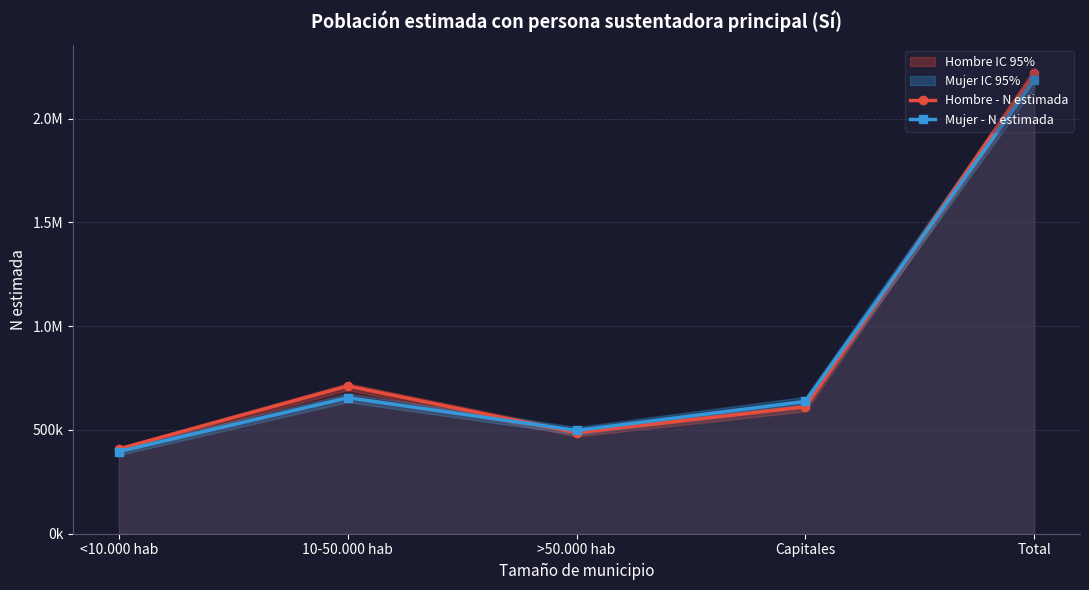

List the labels in order of Hombre - N estimada value, largest first.

Total, 10-50.000 hab, Capitales, >50.000 hab, <10.000 hab